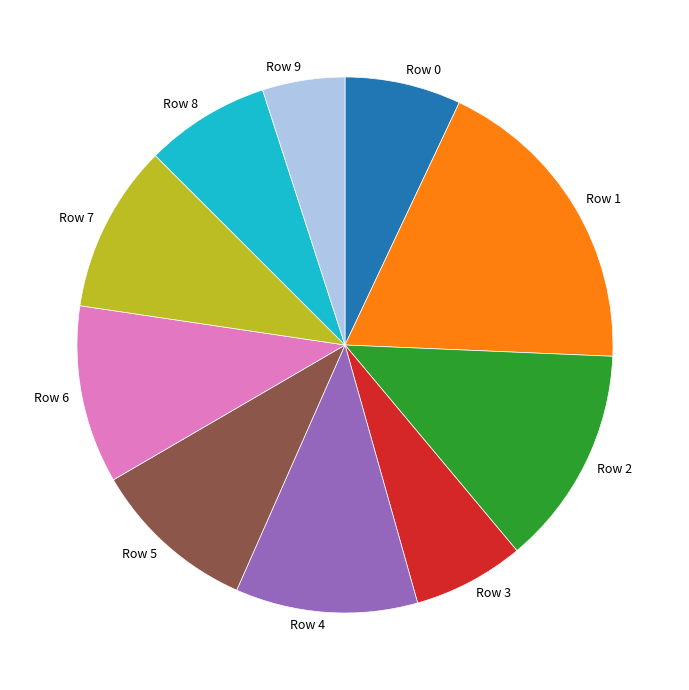

Which category has the smallest portion of the pie?

Row 9